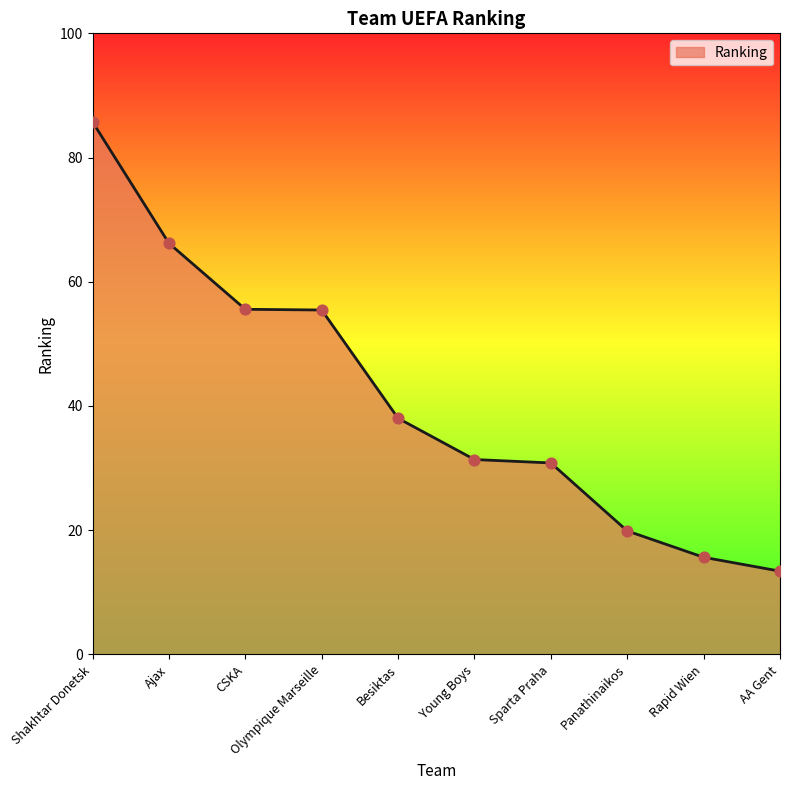

What is the change in value from Ajax to Olympique Marseille?

-10.7